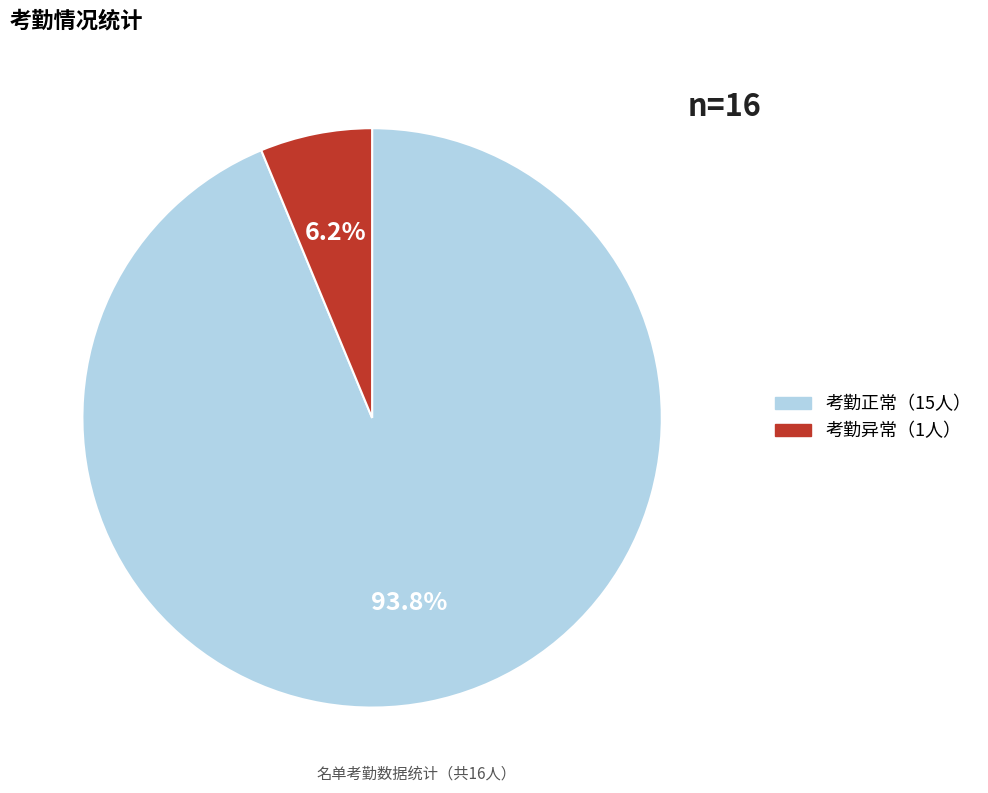

Does any single category account for the majority?

Yes